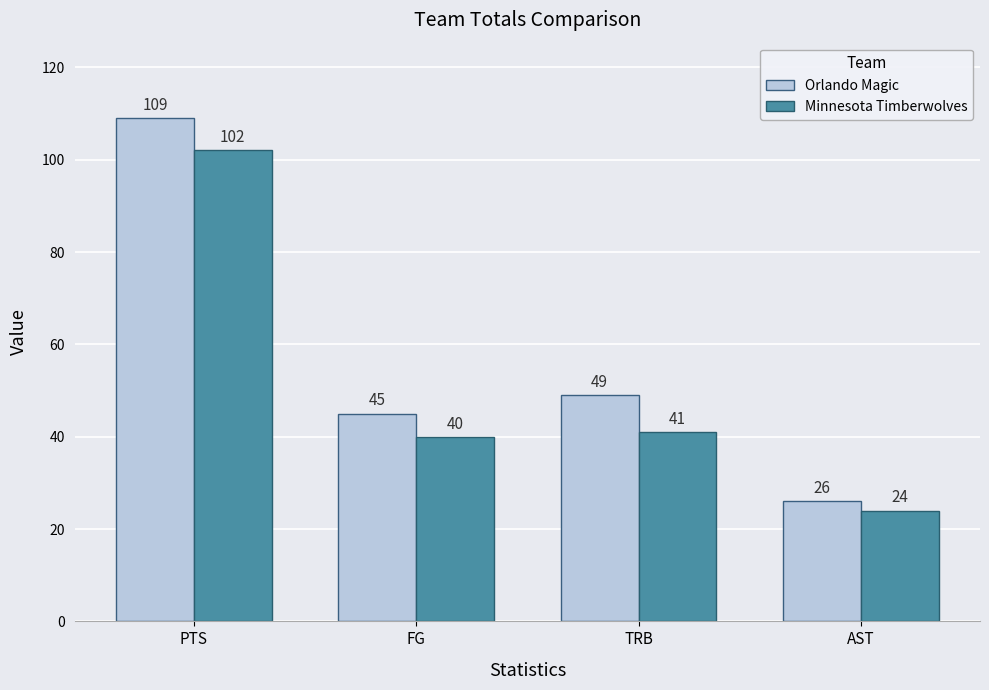

How many values in the Minnesota Timberwolves series are below 41?

2